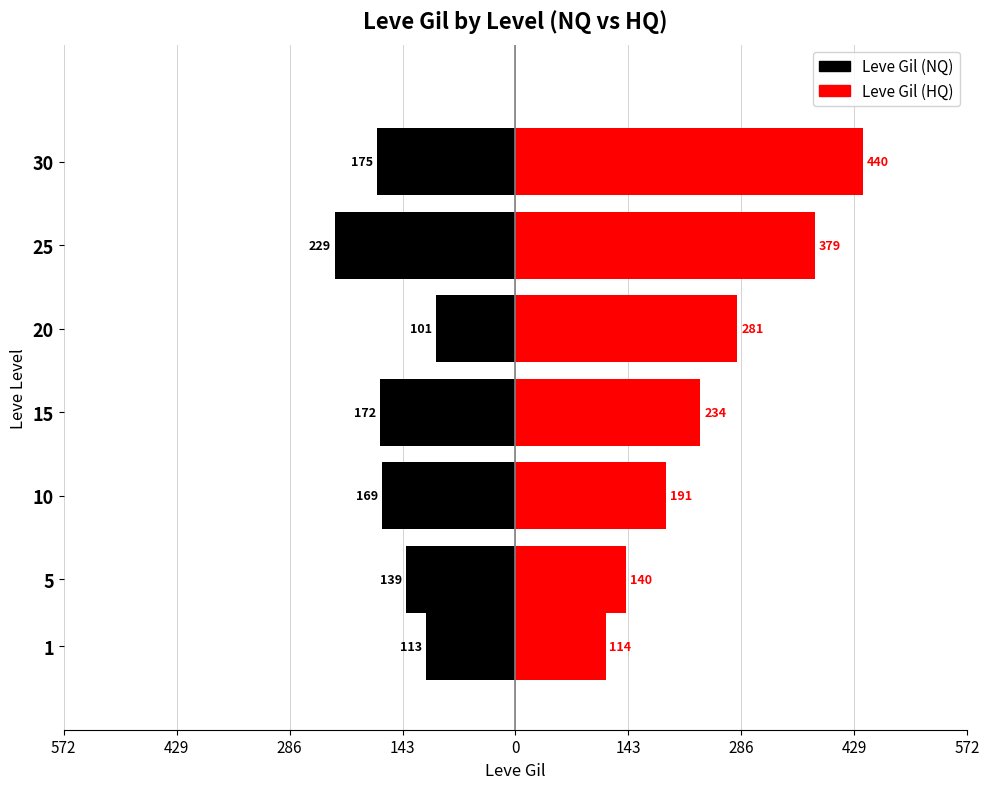

What are all the series names shown in the legend?

Leve Gil (NQ), Leve Gil (HQ)